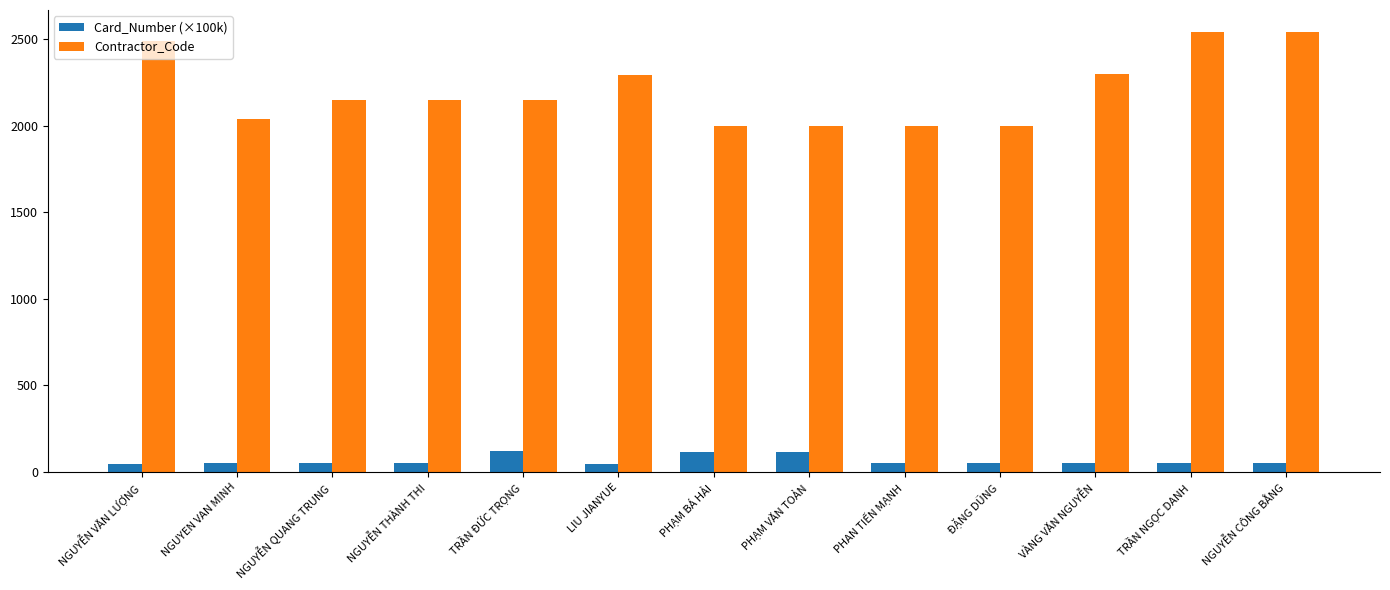

What are all the series names shown in the legend?

Card_Number (×100k), Contractor_Code